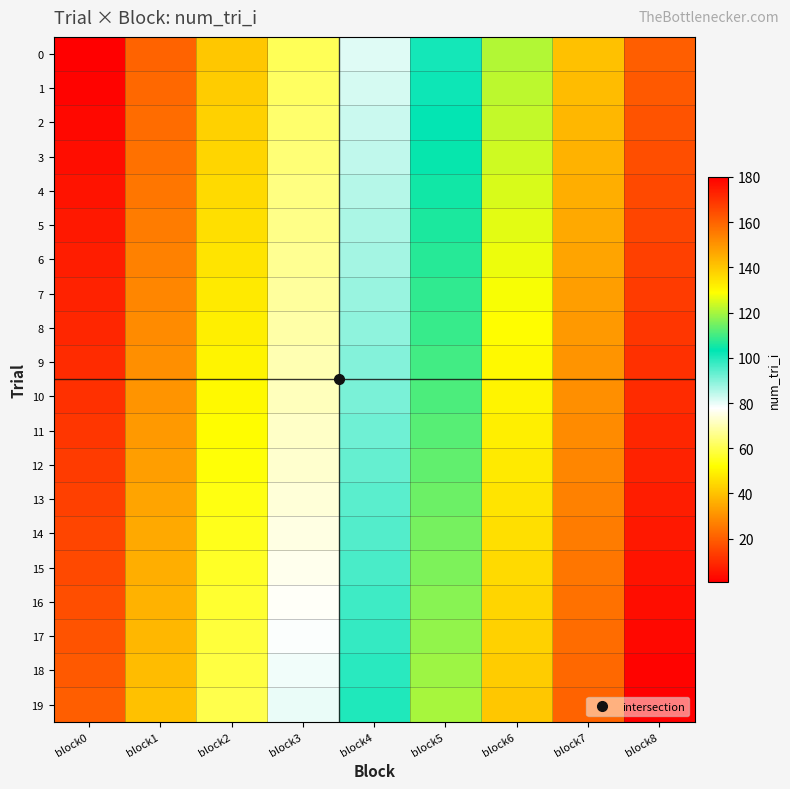

At which category is the sum across all series the highest?

block8